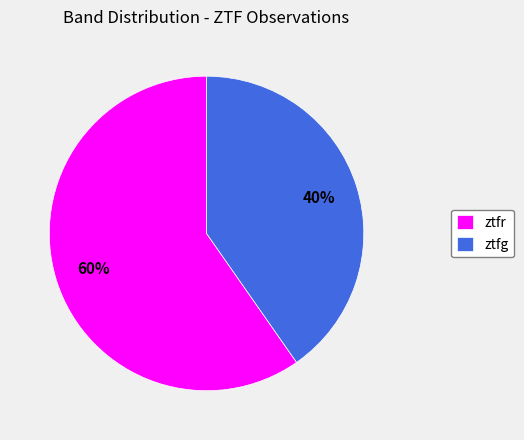

Rank the categories by value from lowest to highest.

ztfg, ztfr